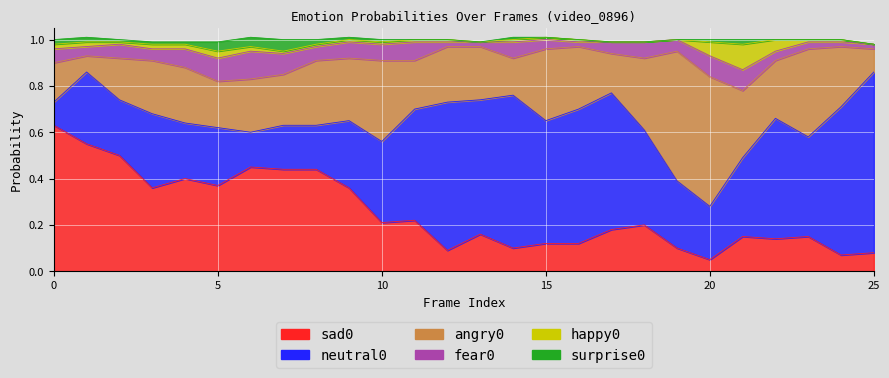

What is the total value across all series at 7?

1.0